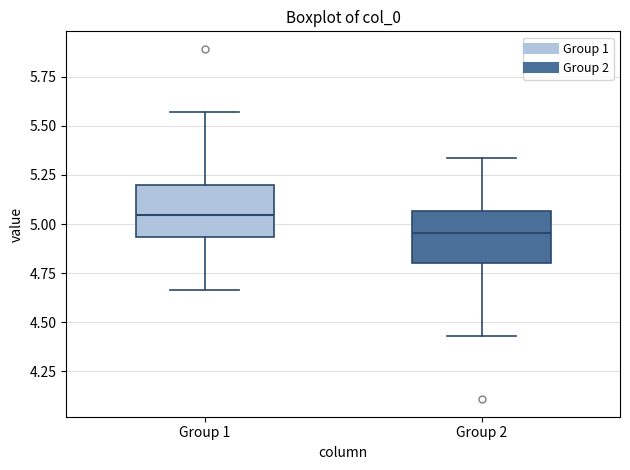

Where does the median line of the box for Group 1 sit on the y-axis? The values are not printed on the chart, so give them approximately, as read against the axis.

5.05